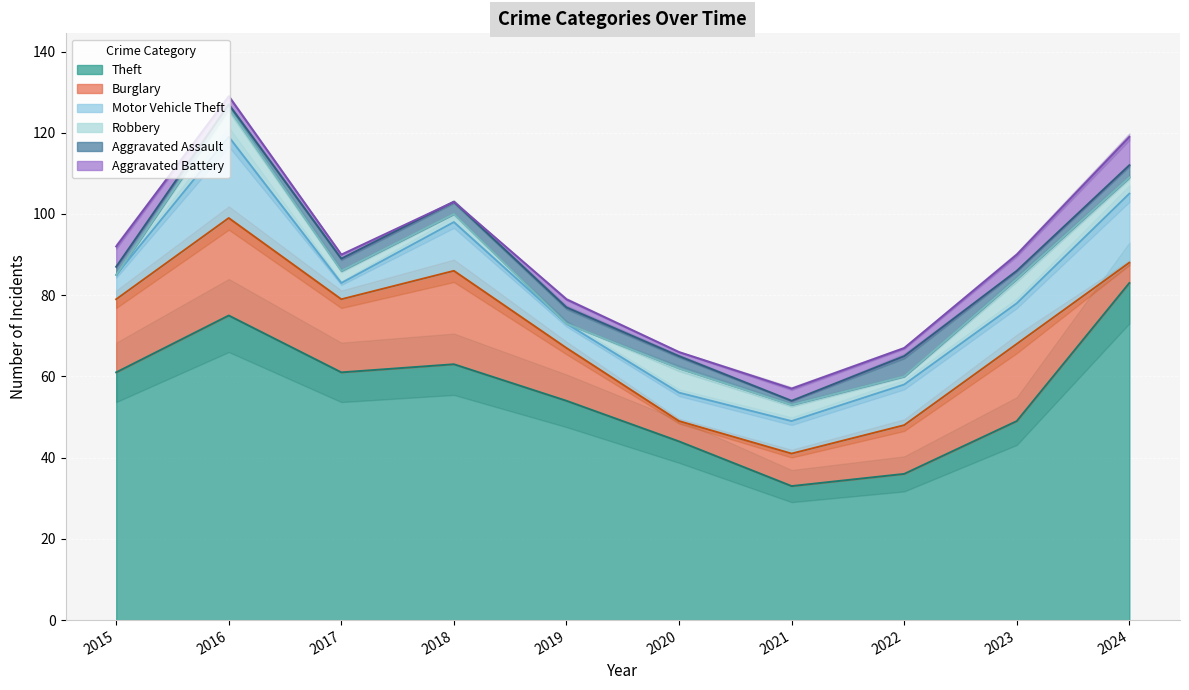

Reading left to right, what are all the values shown in this chart?

Theft: 2015=61	2016=75	2017=61	2018=63	2019=54	2020=44	2021=33	2022=36	2023=49	2024=83
Burglary: 2015=18	2016=24	2017=18	2018=23	2019=13	2020=5	2021=8	2022=12	2023=19	2024=5
Motor Vehicle Theft: 2015=6	2016=20	2017=4	2018=12	2019=6	2020=7	2021=8	2022=10	2023=10	2024=17
Robbery: 2015=0	2016=7	2017=3	2018=2	2019=0	2020=6	2021=4	2022=2	2023=6	2024=4
Aggravated Assault: 2015=2	2016=1	2017=3	2018=3	2019=4	2020=3	2021=1	2022=5	2023=2	2024=3
Aggravated Battery: 2015=5	2016=2	2017=1	2018=0	2019=2	2020=1	2021=3	2022=2	2023=4	2024=7